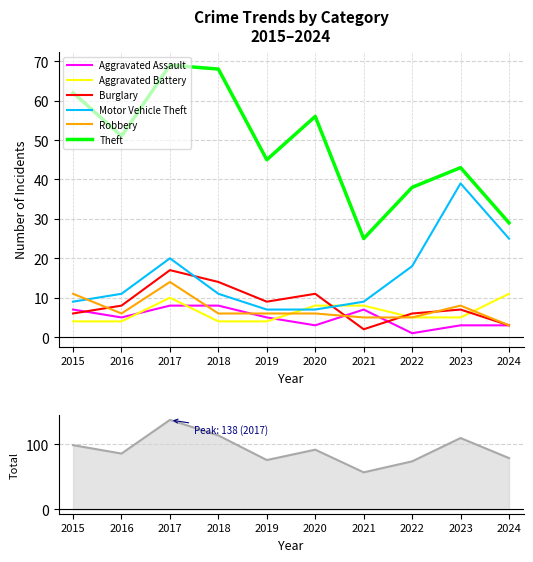

Is it true that Robbery equals 8 at 2022?

False